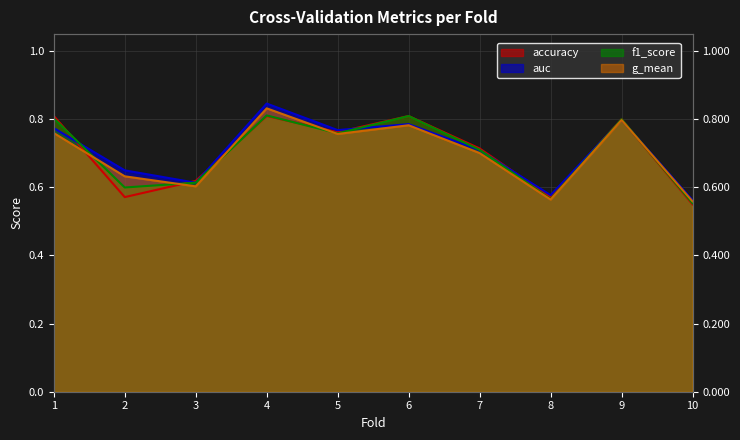

Between 7 and 4, which is larger?

4